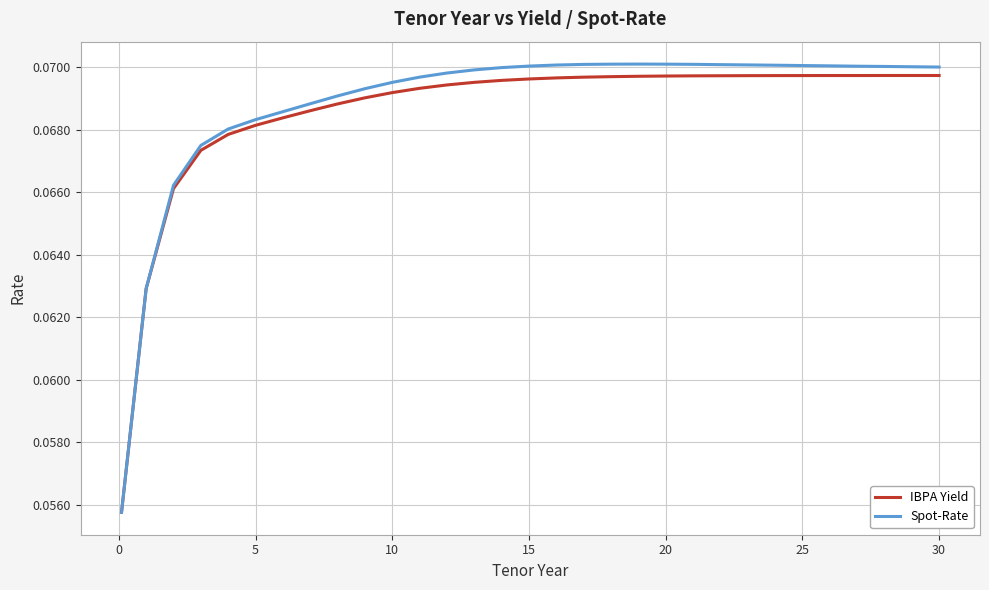

Which series has the widest spread of values?

Spot-Rate